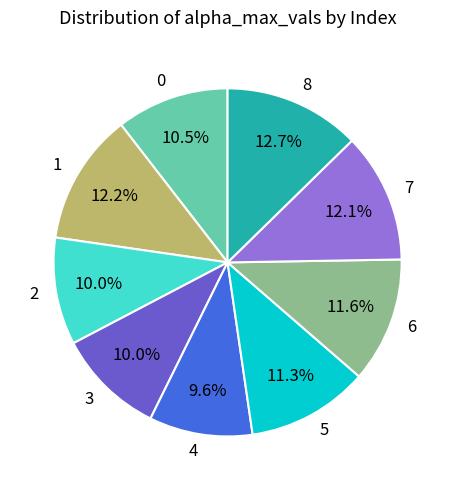

To the nearest percent, what percentage of the pie is 5?

11%